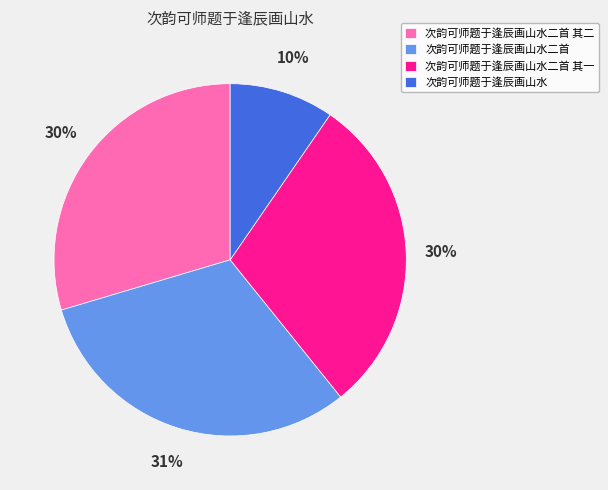

What is the largest slice in the pie chart?

次韵可师题于逢辰画山水二首